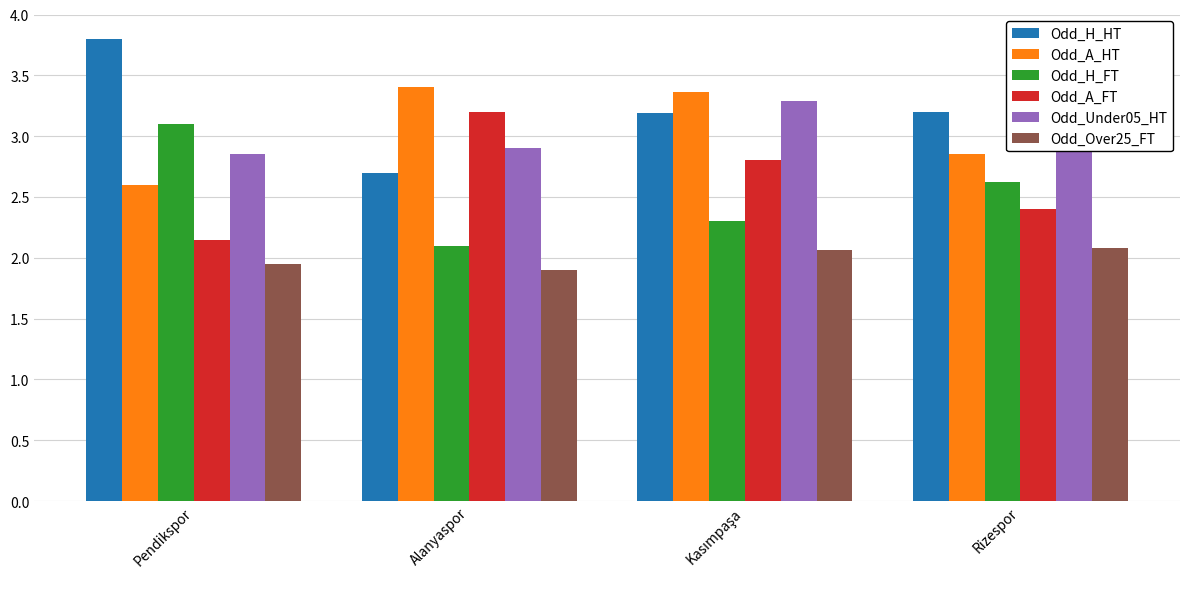

What is the maximum value for Odd_Under05_HT?

3.3